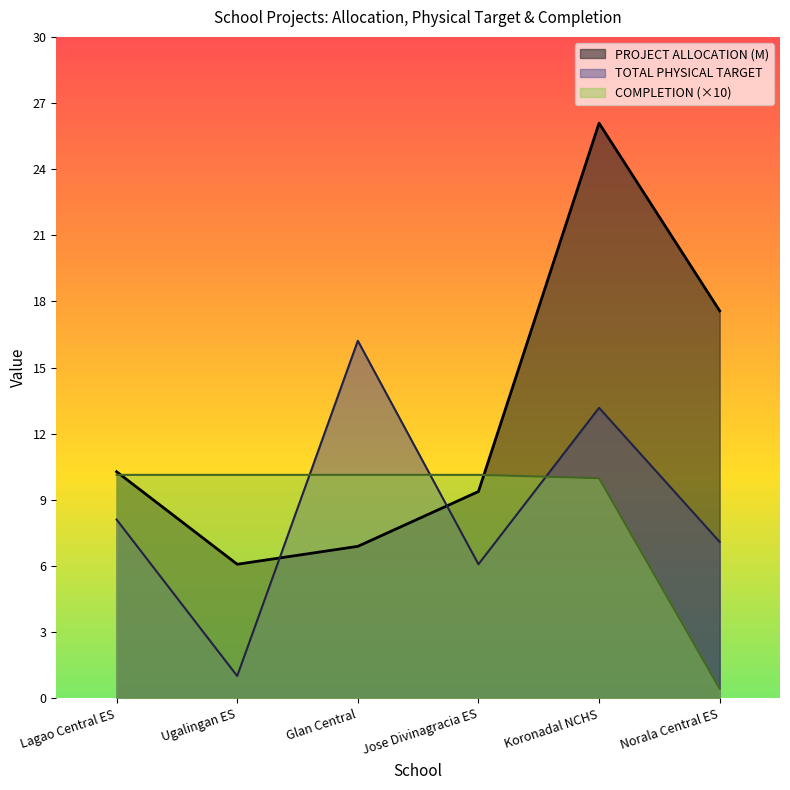

List the labels in order of TOTAL PHYSICAL TARGET value, smallest first.

Ugalingan ES, Jose Divinagracia ES, Norala Central ES, Lagao Central ES, Koronadal NCHS, Glan Central